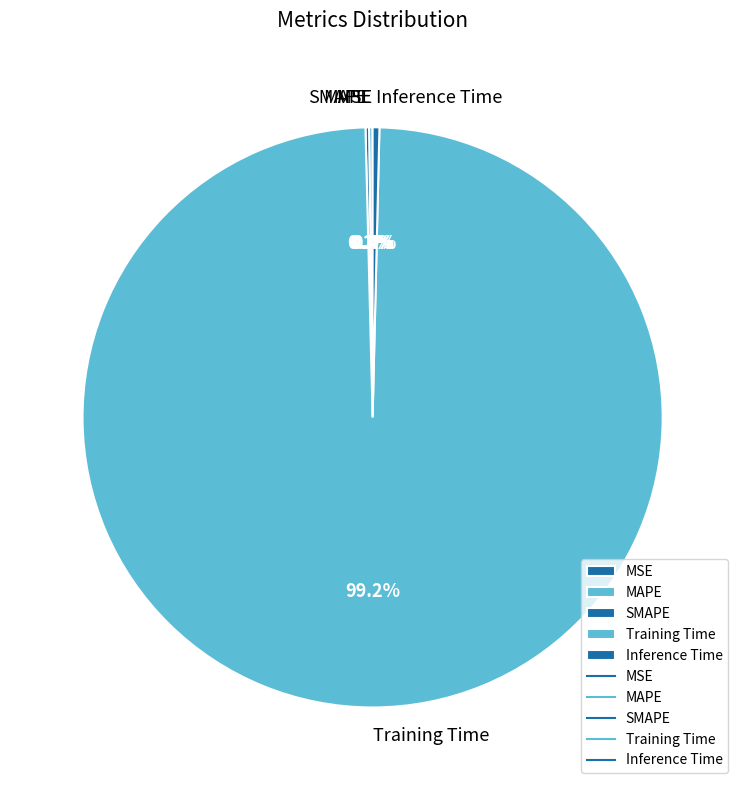

Does any single category account for the majority?

Yes